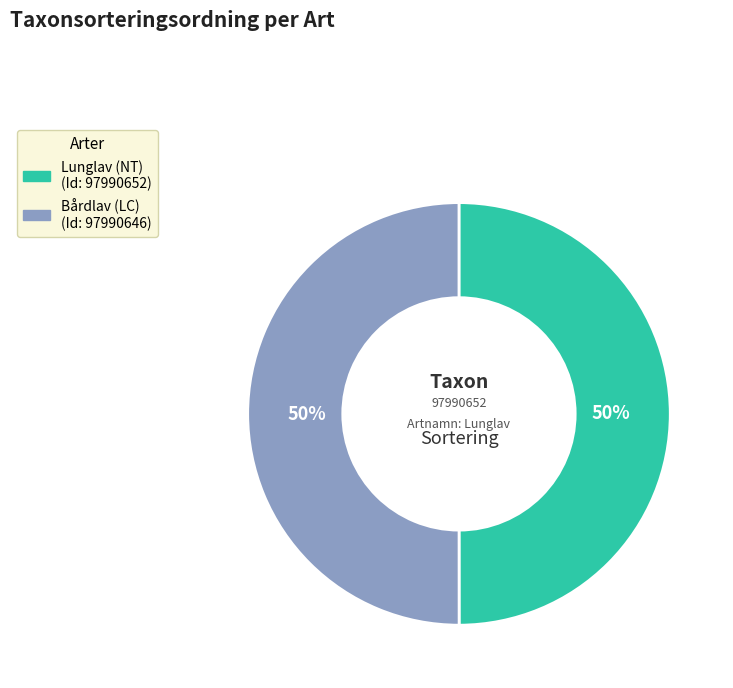

Approximately how many times larger is the value at Lunglav (NT) compared to Bårdlav (LC)?

1.0